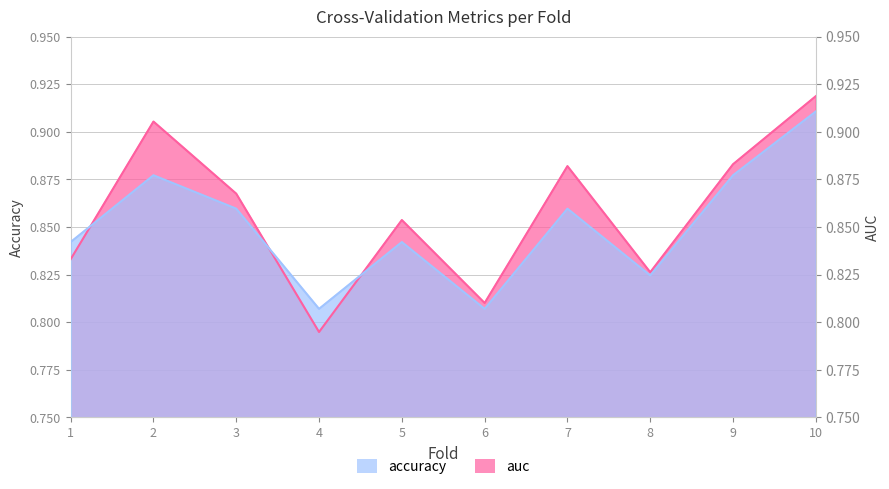

At 10, list the series in order from largest to smallest.

auc, accuracy